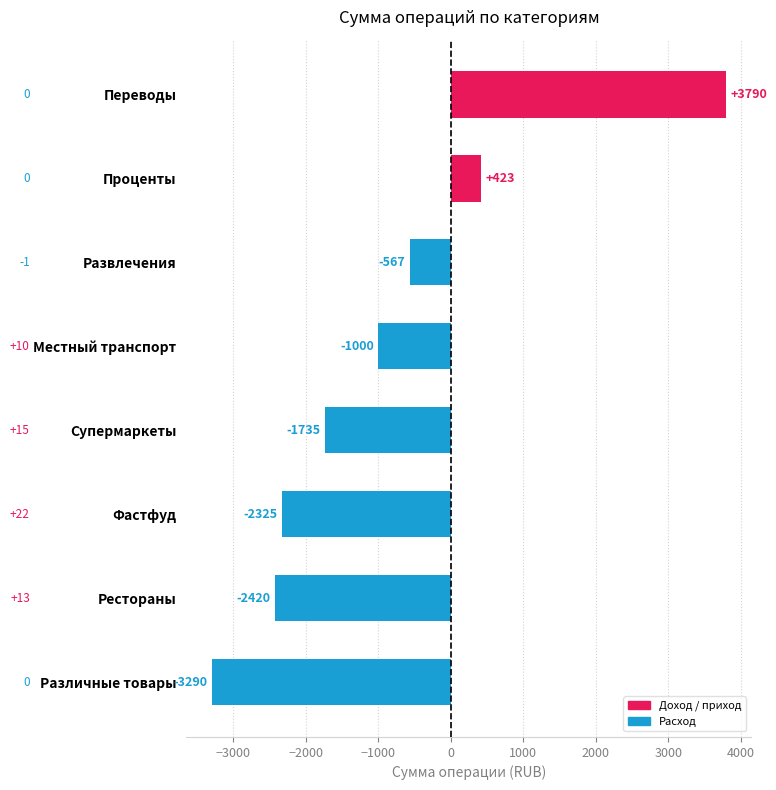

The value at Развлечения is -126.4. True or false?

False